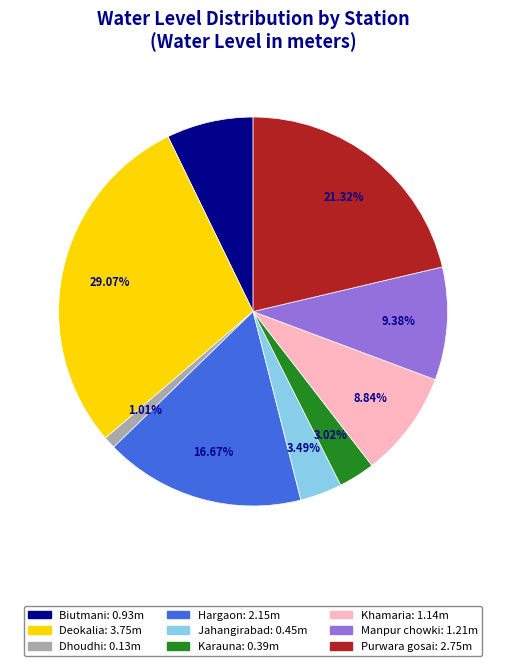

To the nearest percent, what portion does Dhoudhi represent?

1%